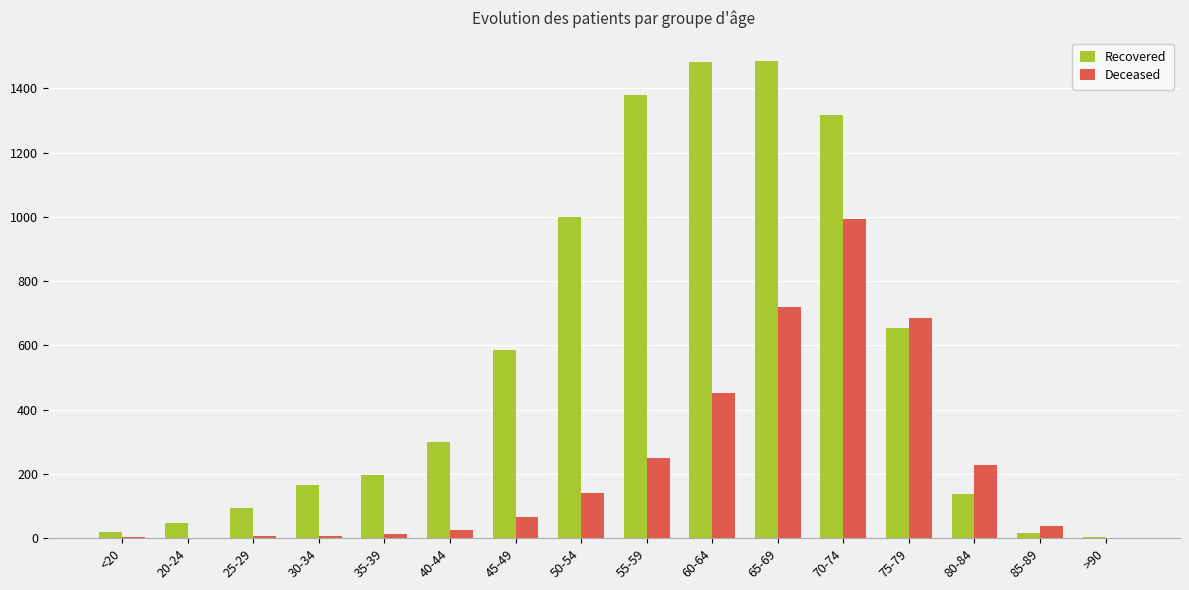

How many series are shown in this chart?

2